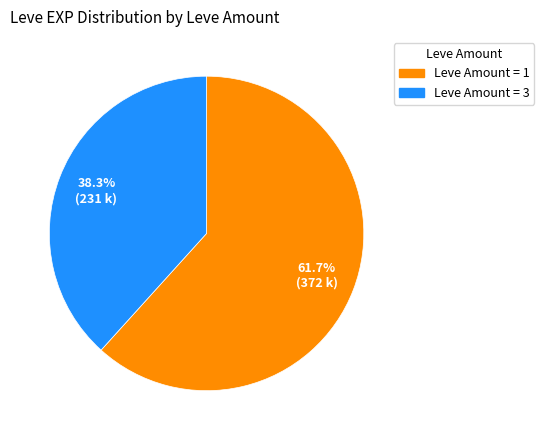

Count the number of slices in the pie.

2